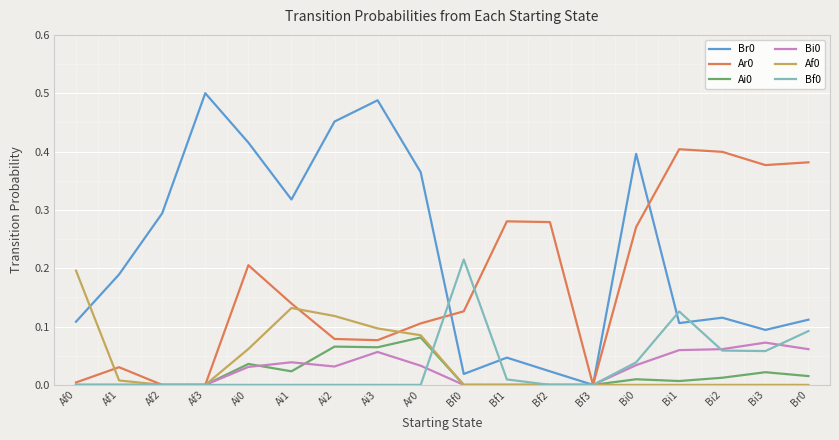

Which category has the highest value across all series?

Af3